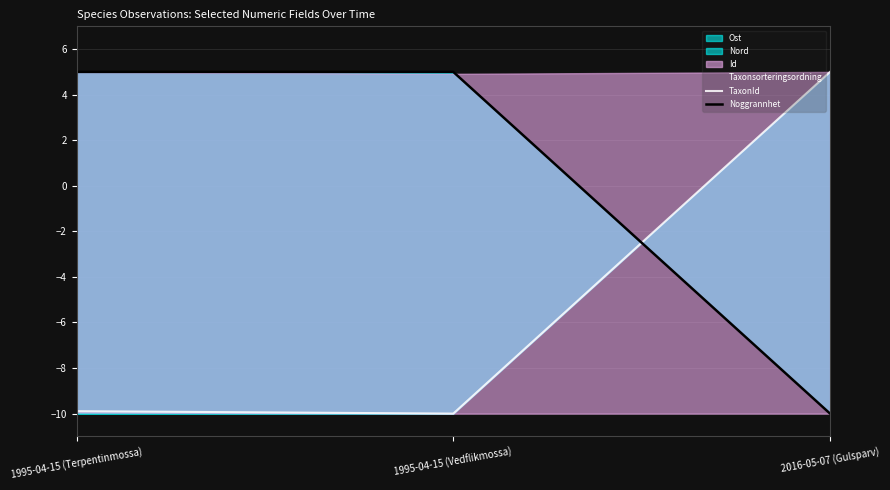

What is the value of the TaxonId point at the 3rd from the left?

5.0